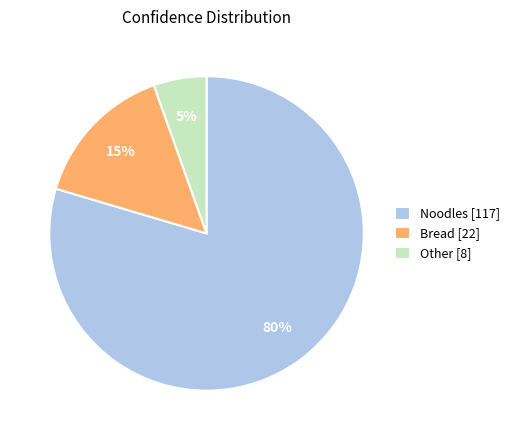

Count the number of slices in the pie.

3